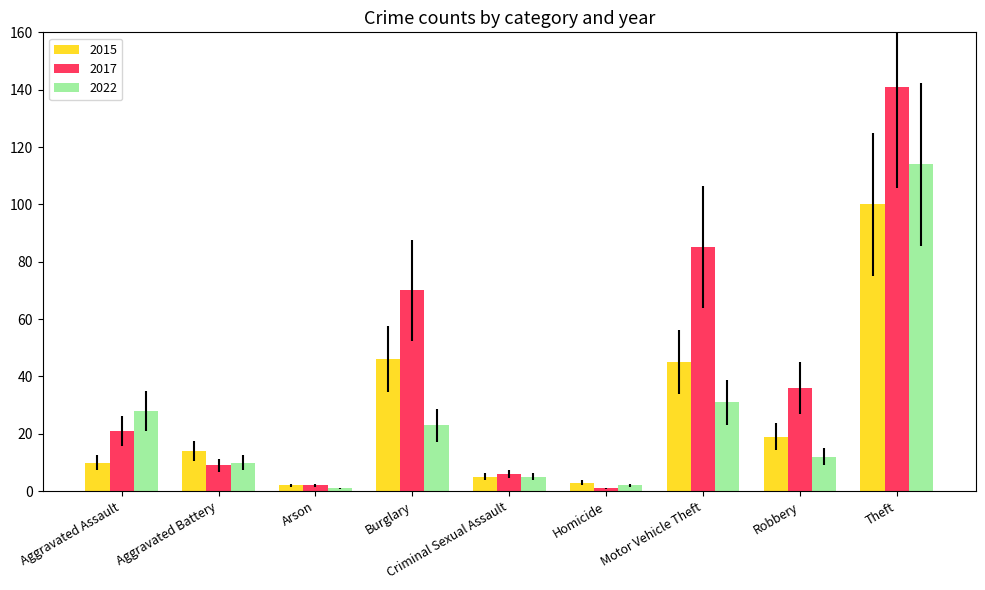

What is the smallest value displayed?

1